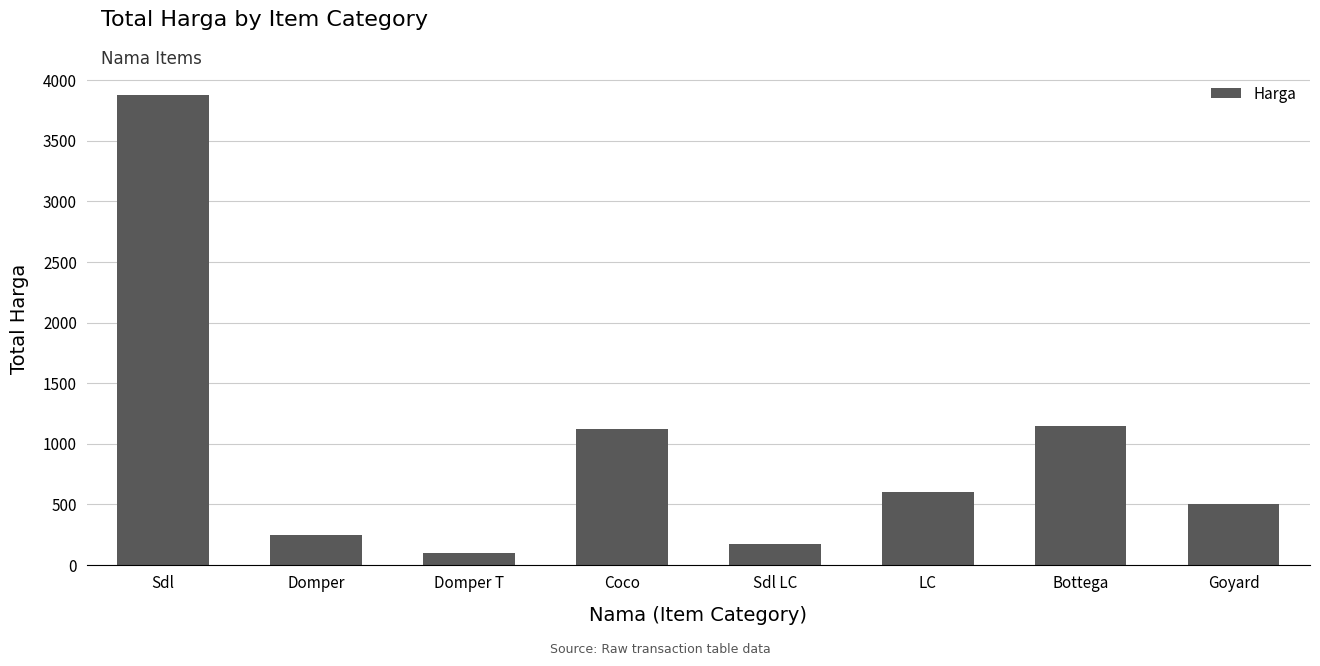

What is the label of the 6th bar from the left?

LC